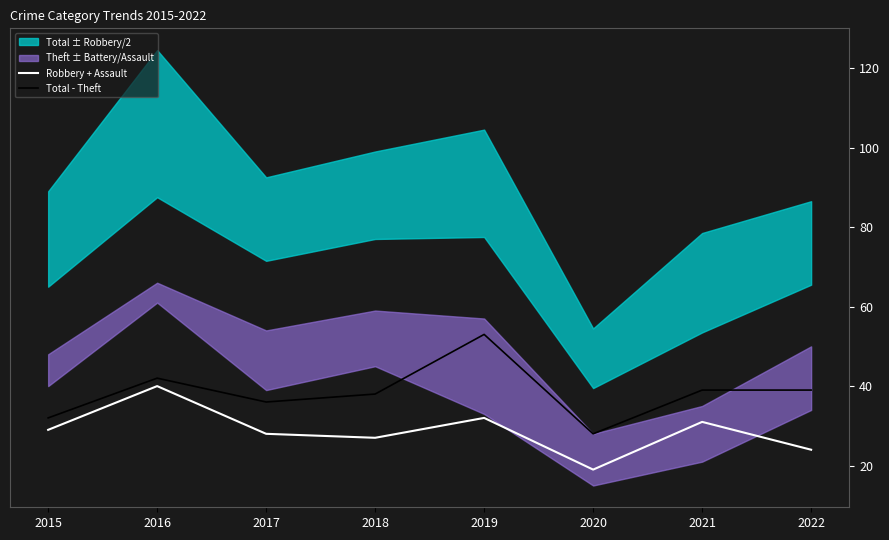

The Total - Theft series shows 39 at 2021. True or false?

True